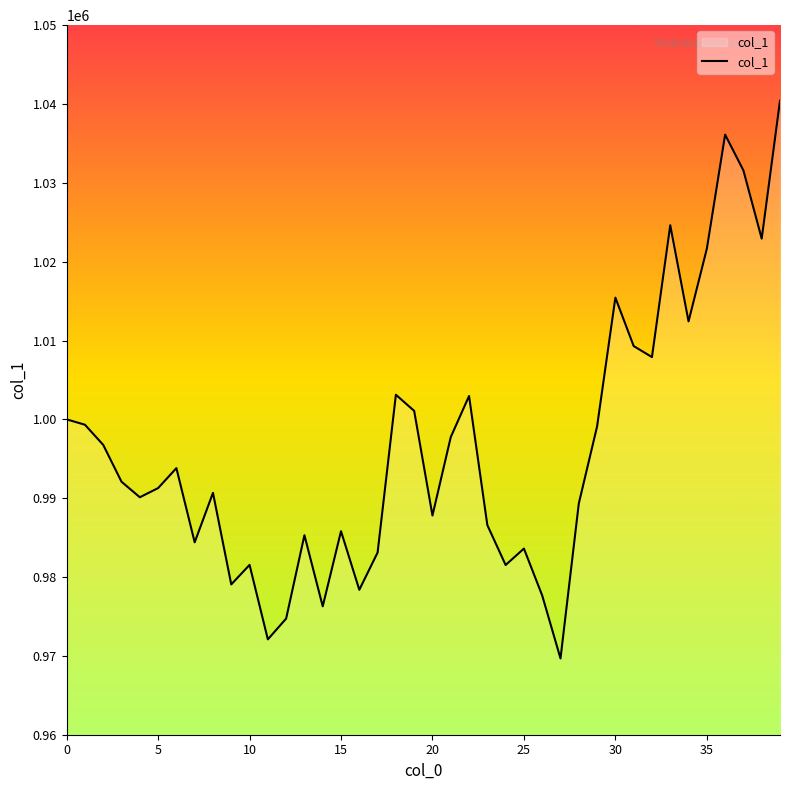

What is the maximum value shown in the chart?

1040411.1